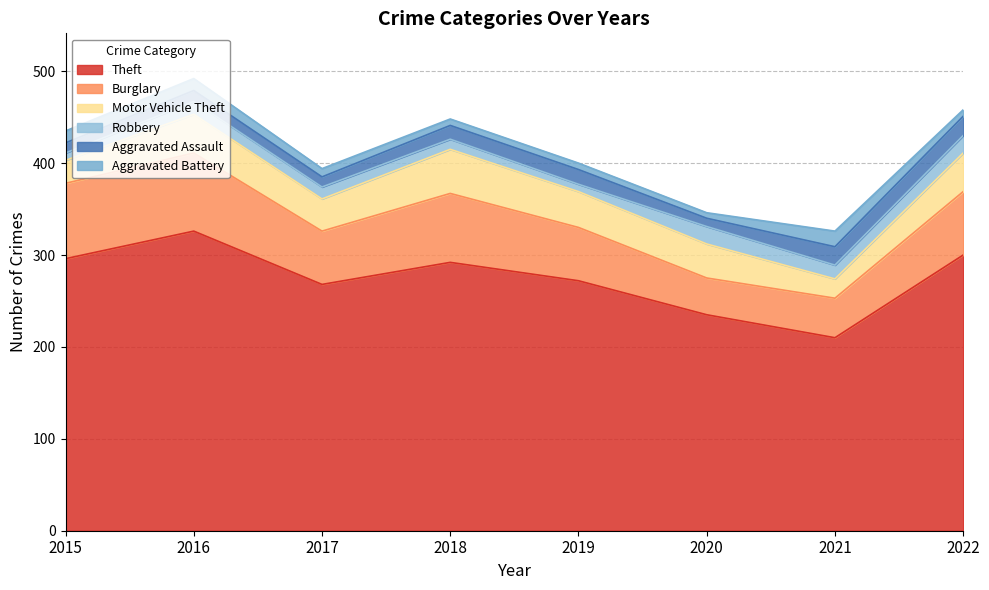

True or false: Motor Vehicle Theft has more than 0 interior local peaks.

True